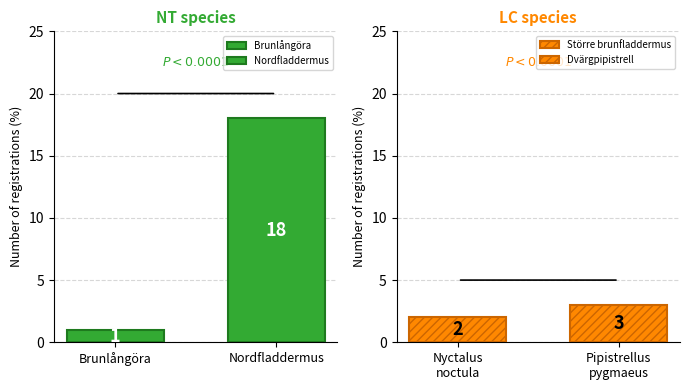

Reading left to right, what are all the values shown in this chart?

1	18	2	3